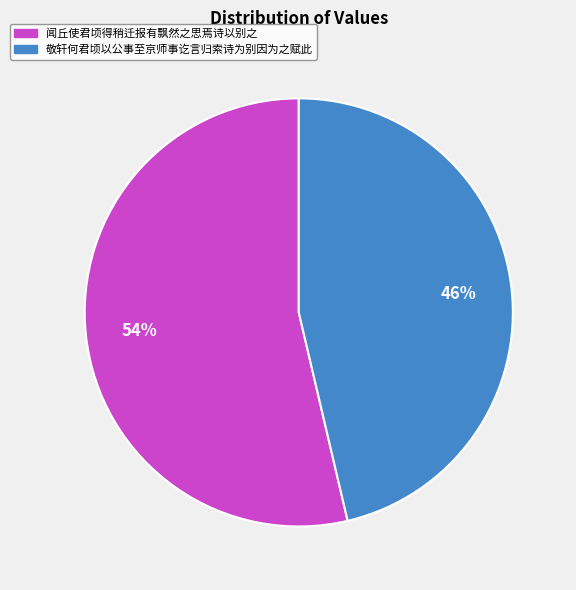

What is the ratio of the value at 敬轩何君顷以公事至京师事讫言归索诗为别因为之赋此 to the value at 闻丘使君顷得稍迁报有飘然之思焉诗以别之?

0.9